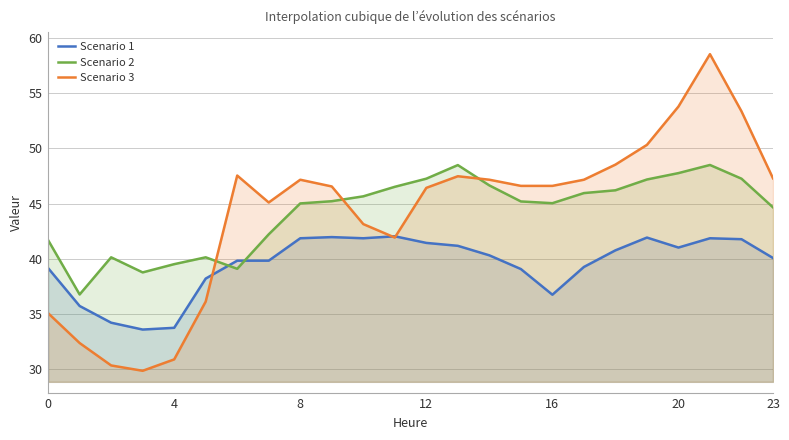

The Scenario 3 series shows 47.2 at 17. True or false?

True